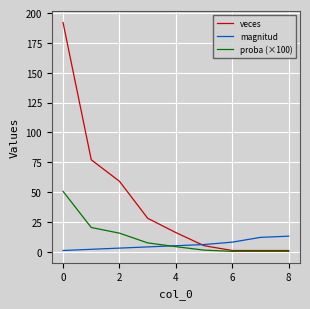

What is the maximum value for proba (×100)?

50.5